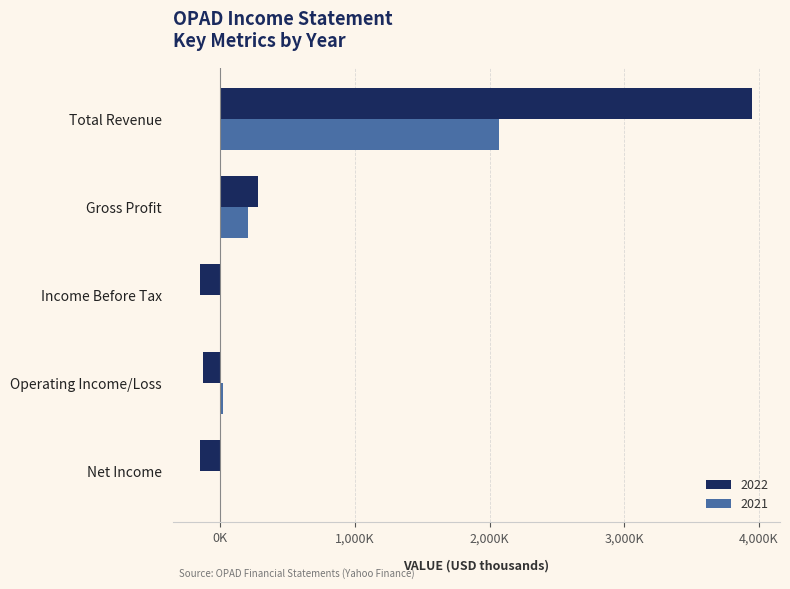

At how many categories does at least one series exceed 1437762?

1